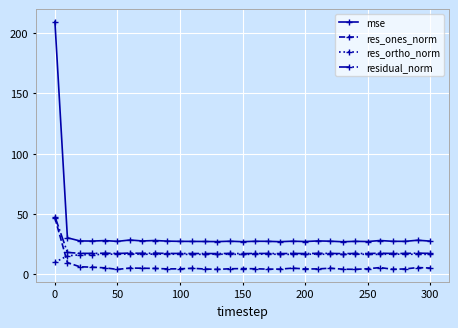

Which series has the largest total across all categories?

mse